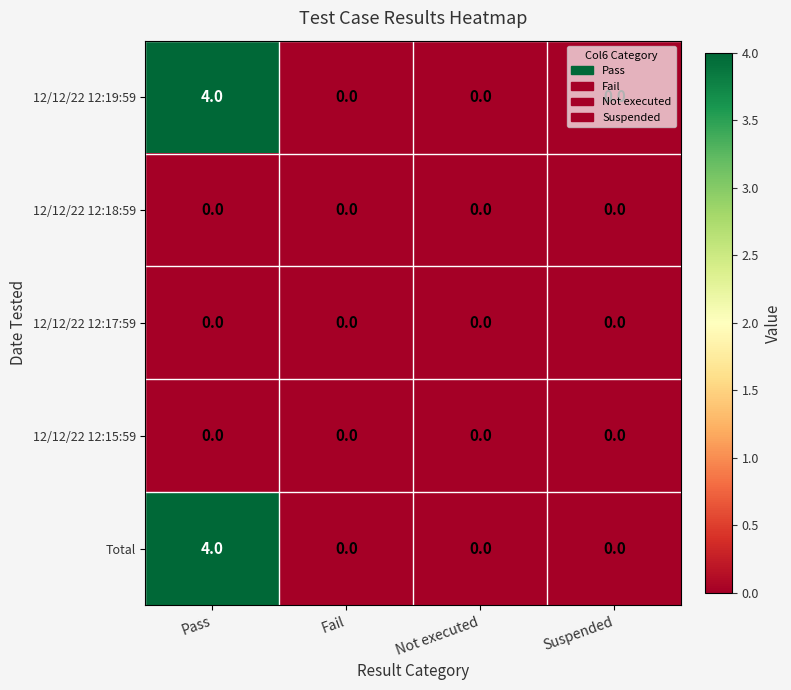

At how many categories does at least one series exceed 2?

1